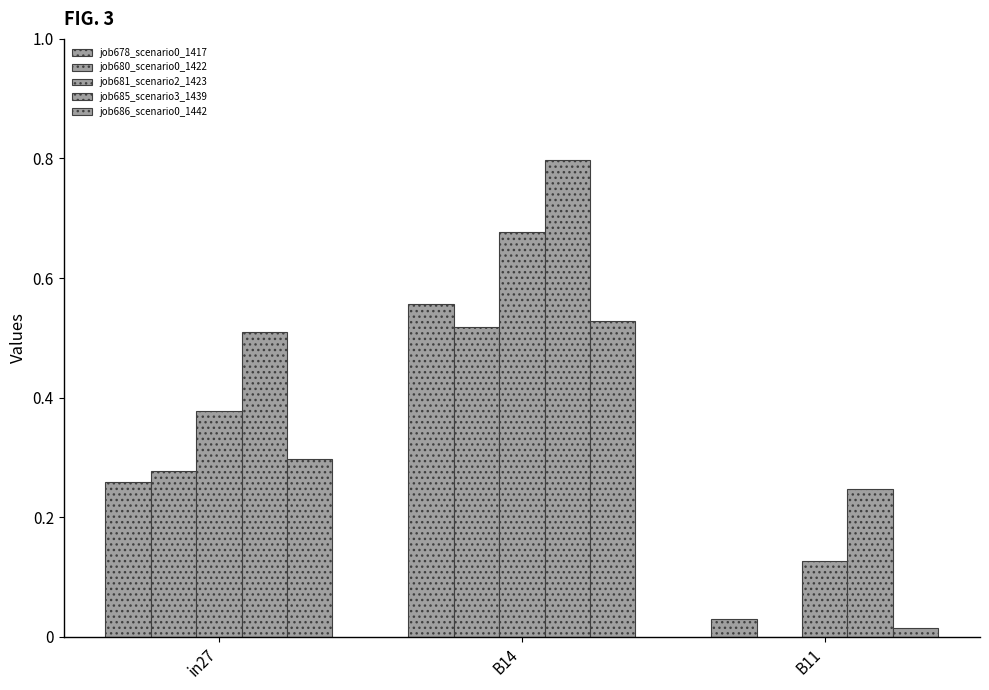

How many categories are shown in the chart?

3